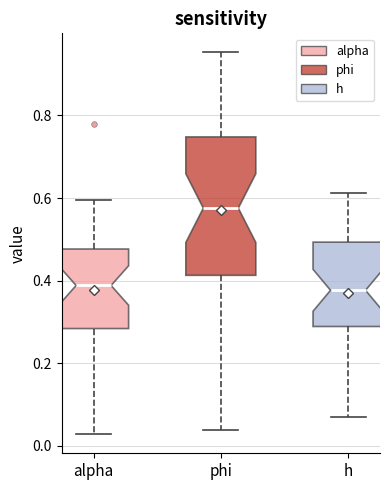

Where does the lower whisker of the box for alpha end on the y-axis? The values are not printed on the chart, so give them approximately, as read against the axis.

0.02